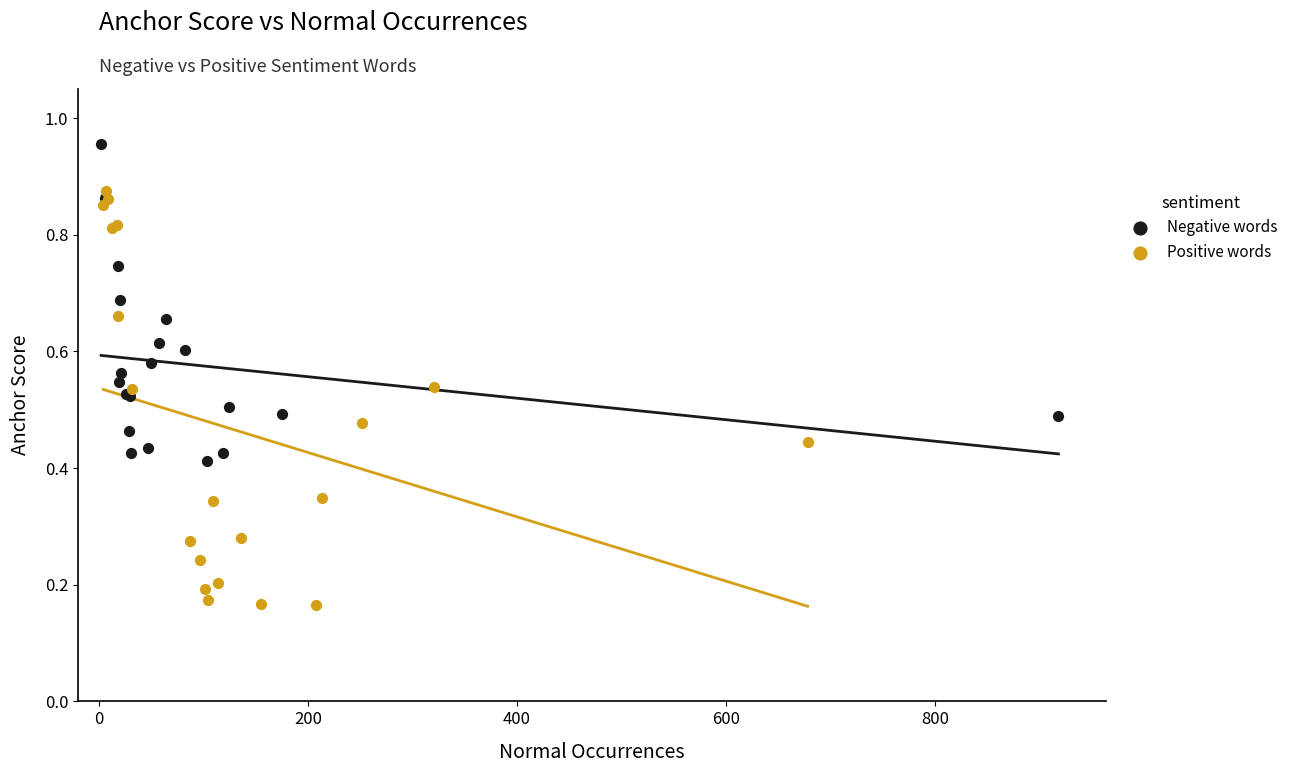

What are all the series names shown in the legend?

Negative words, Positive words